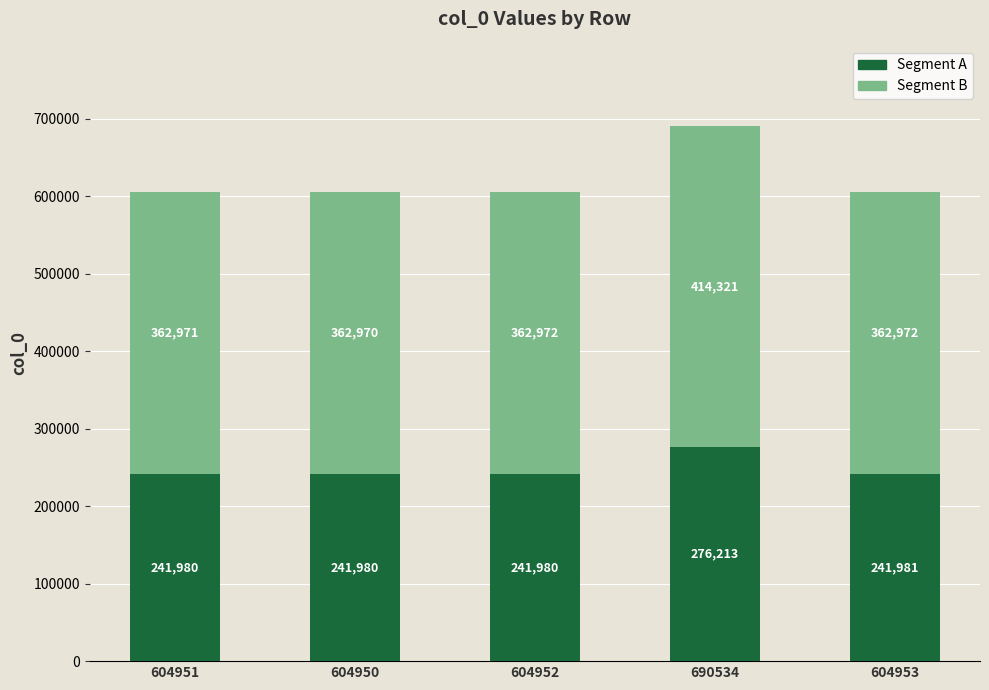

What is the difference between the maximum and second lowest values in the Segment A series?

34233